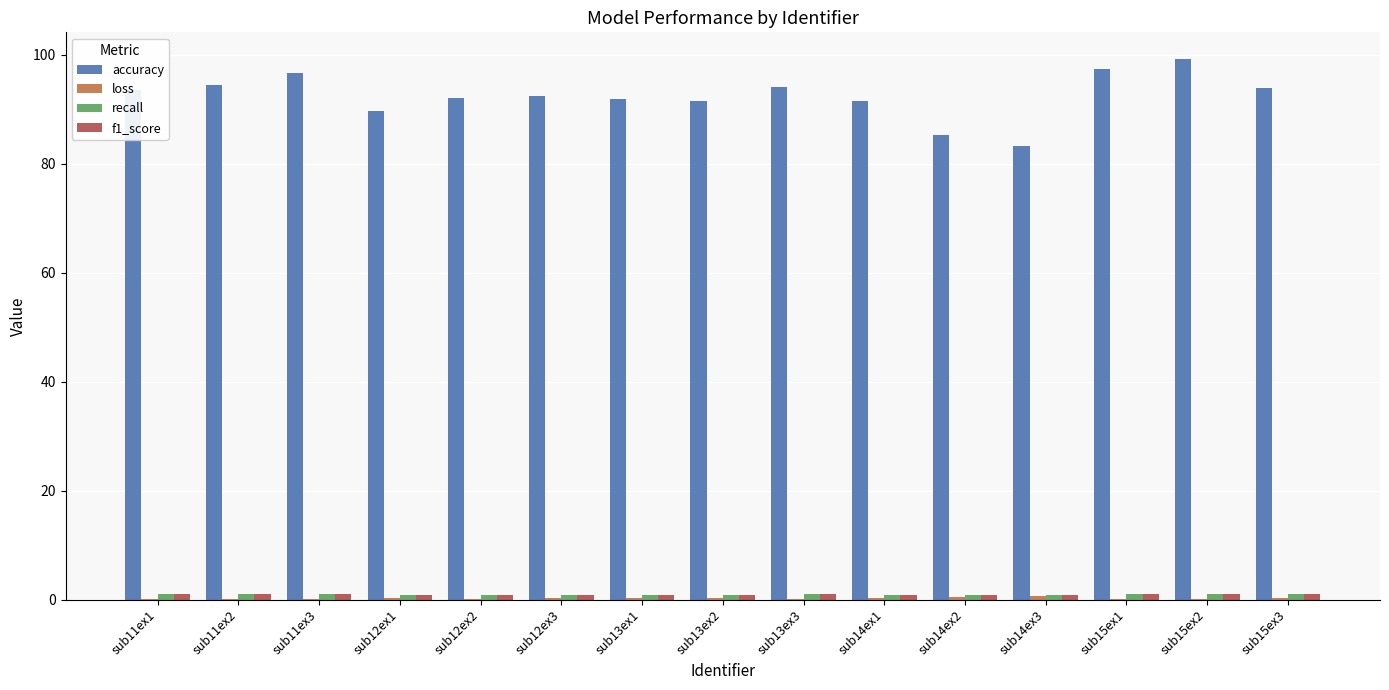

Which series changed the most between sub14ex2 and sub15ex1?

accuracy